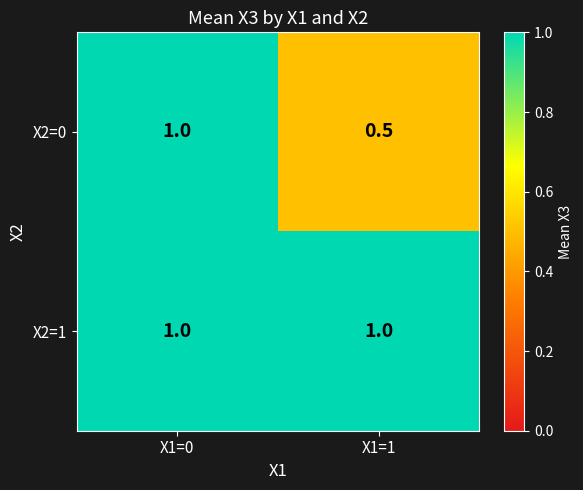

Rank the series by their average value, from highest to lowest.

X2=1, X2=0